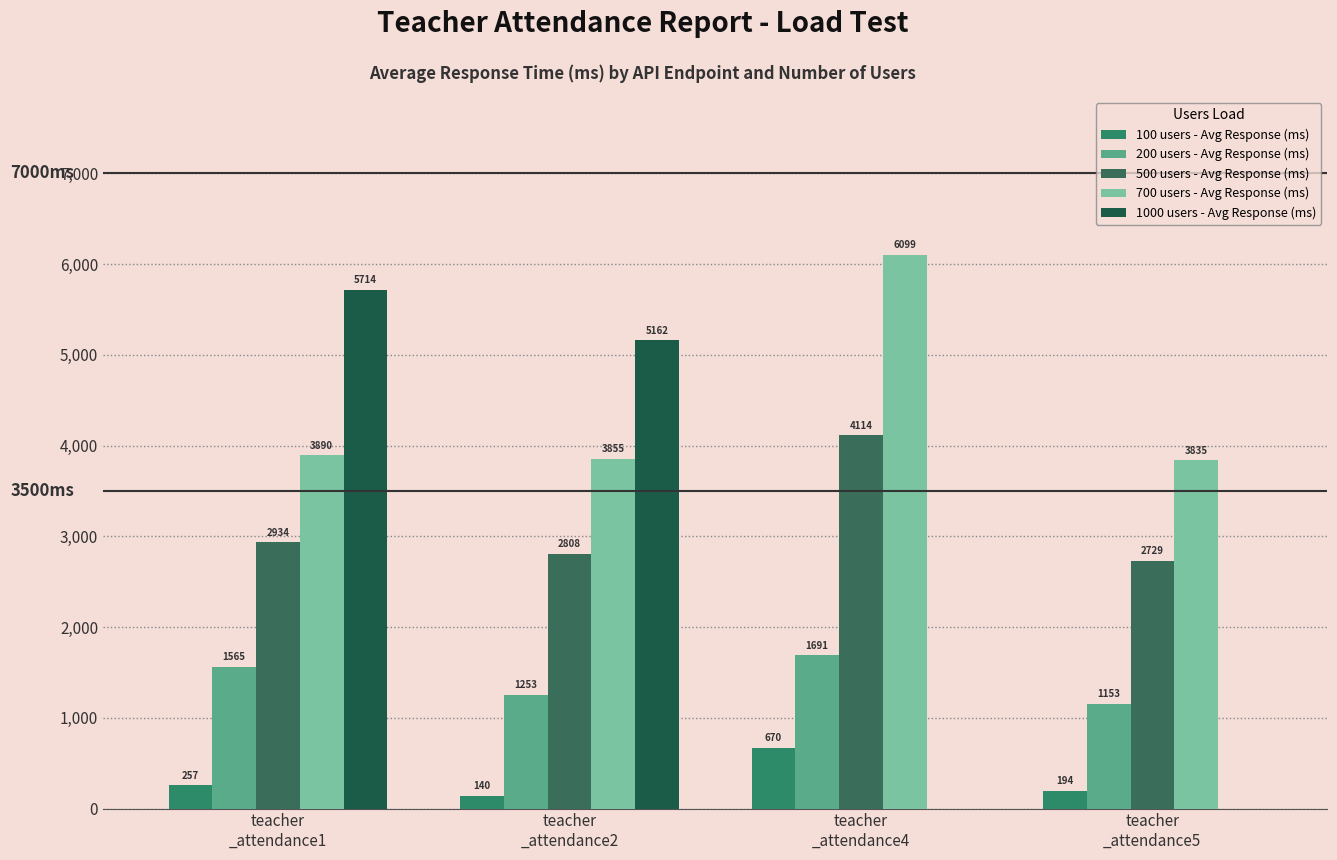

What are all the series names shown in the legend?

100 users - Avg Response (ms), 200 users - Avg Response (ms), 500 users - Avg Response (ms), 700 users - Avg Response (ms), 1000 users - Avg Response (ms)